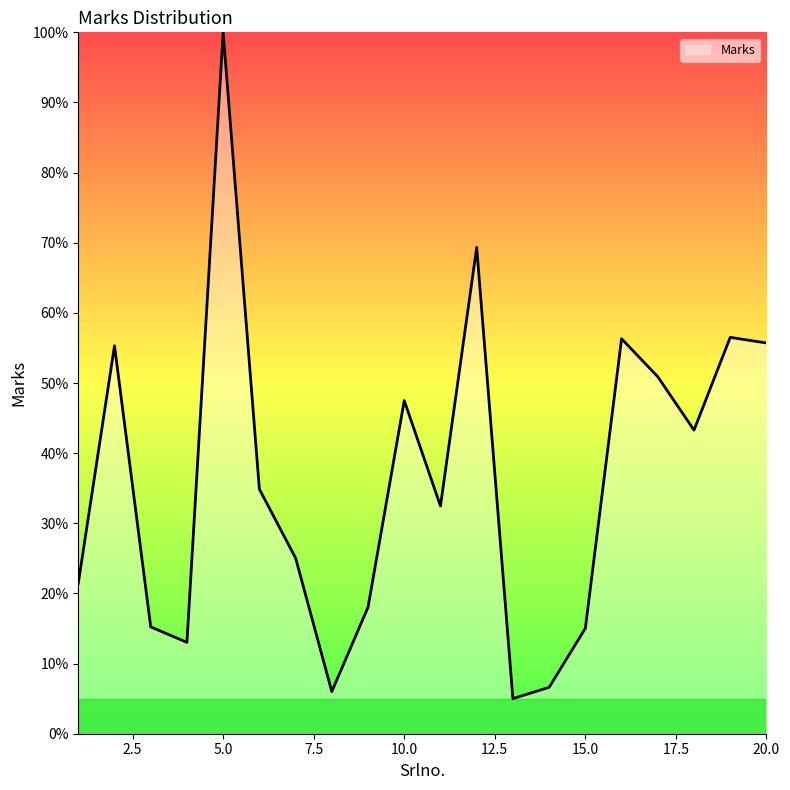

What is the greatest value displayed?

100.0